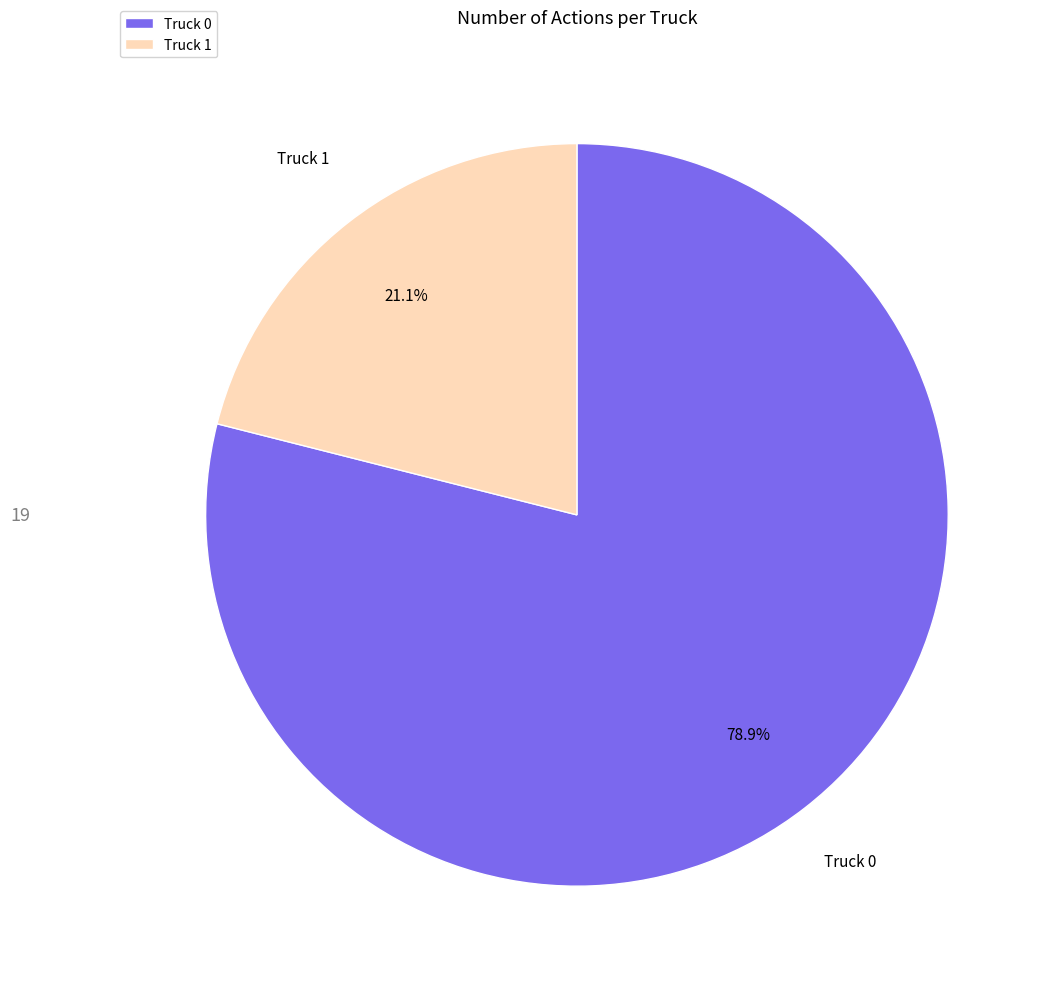

The Truck 1 slice represents 33% of the pie. True or false?

False